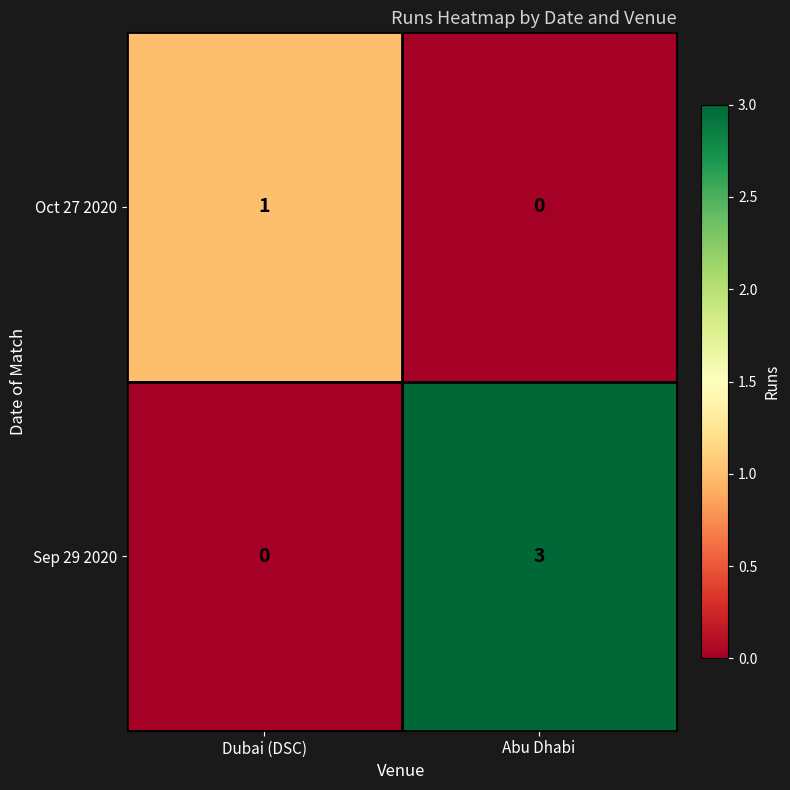

How many values in Oct 27 2020 are above zero?

1